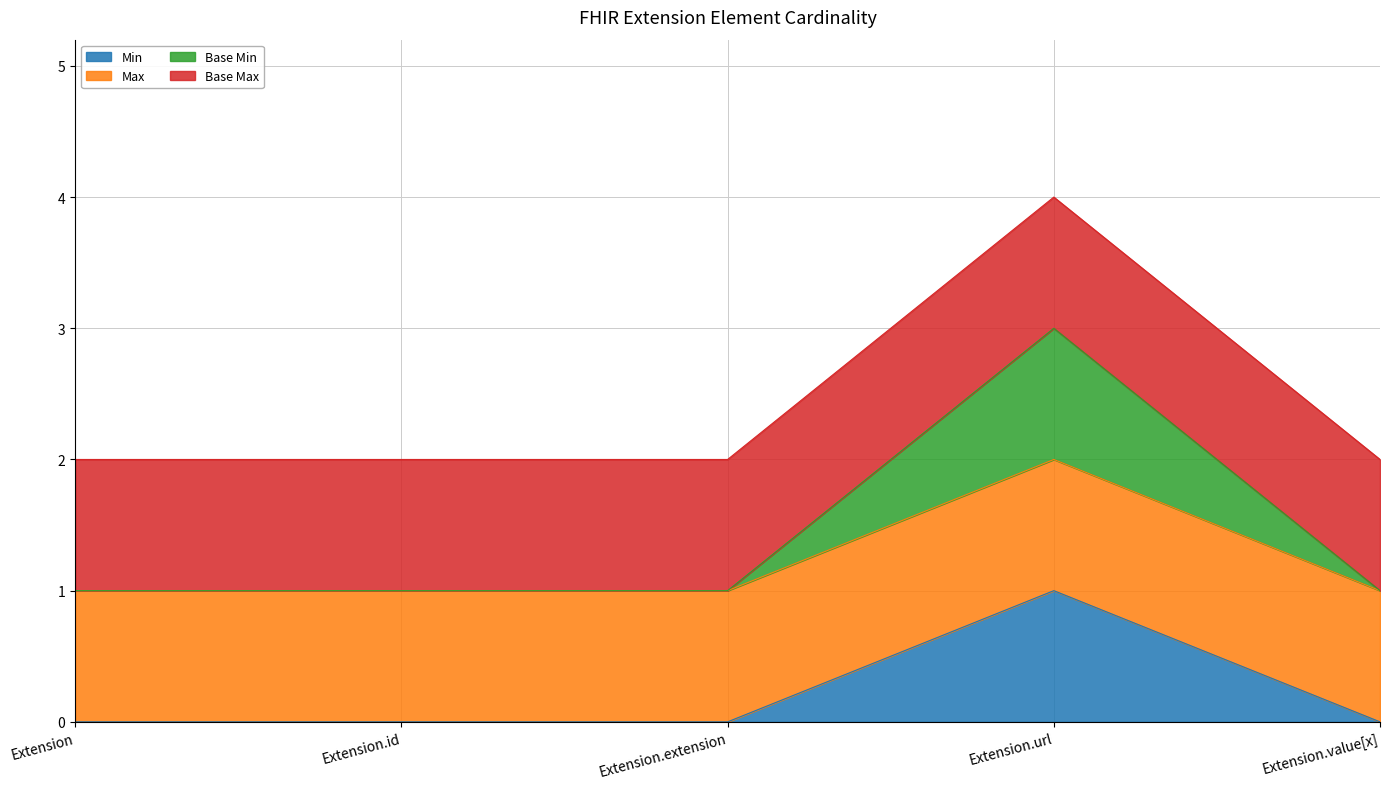

What is the value of the Base Min point at the 2nd from the left?

1